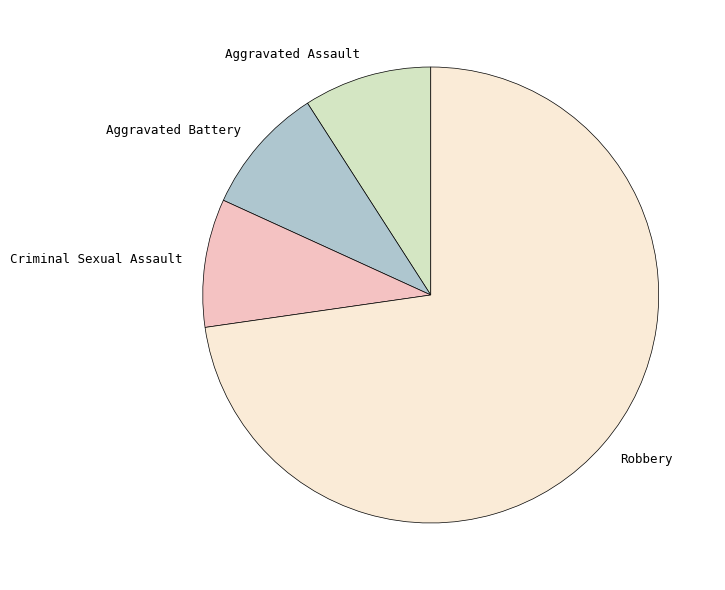

How many slices are in this pie chart?

4